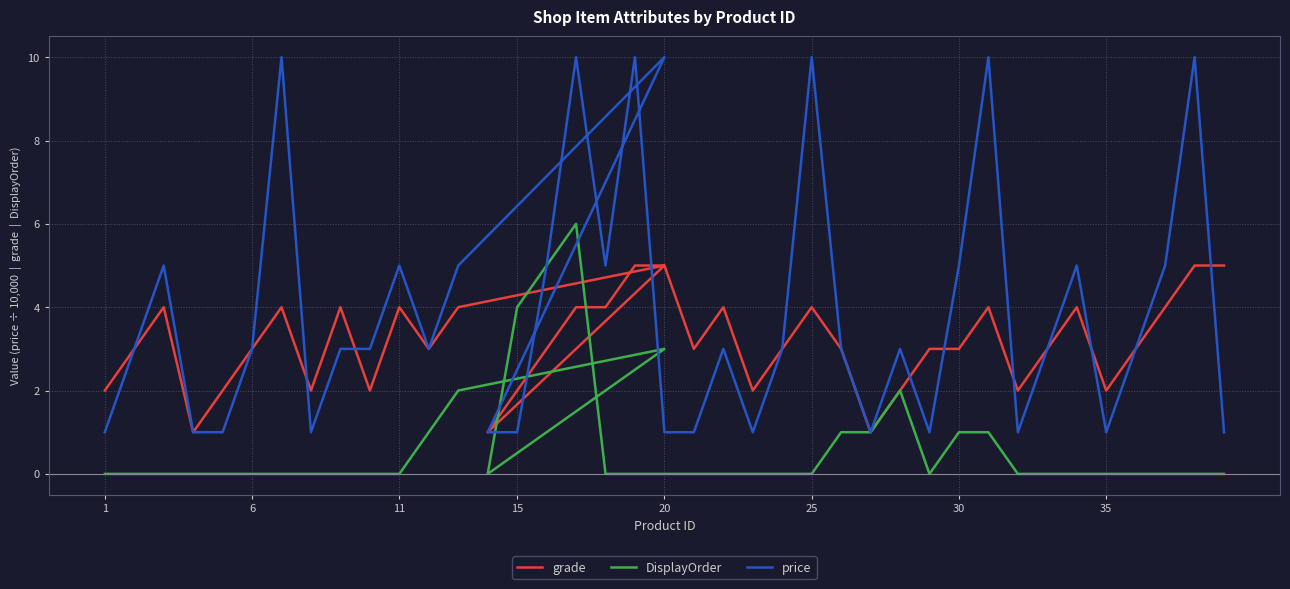

What is the label of the 24th point from the right?

16